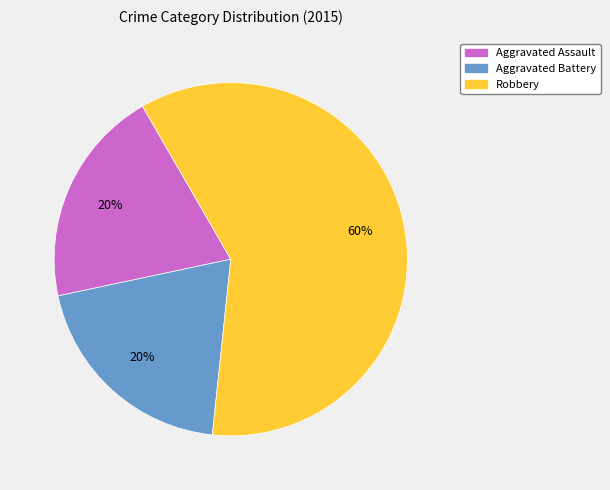

To the nearest percent, what percentage of the pie is Robbery?

60%